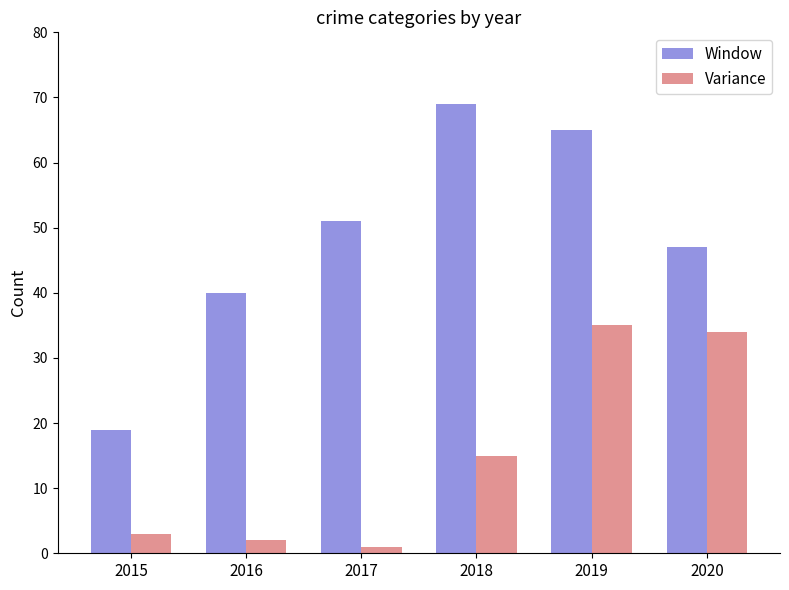

The Window series shows 65 at 2019. True or false?

True